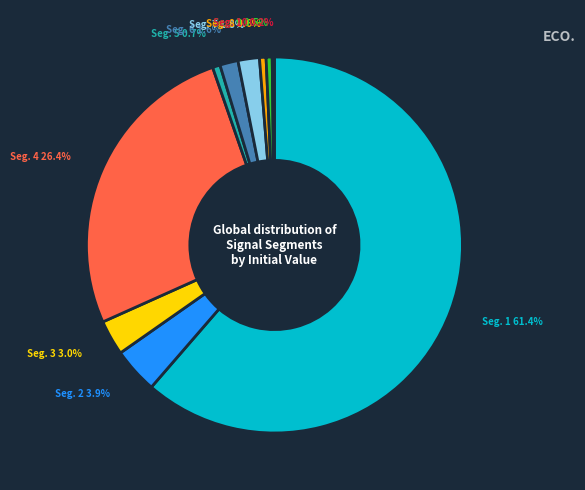

Count the number of slices in the pie.

10